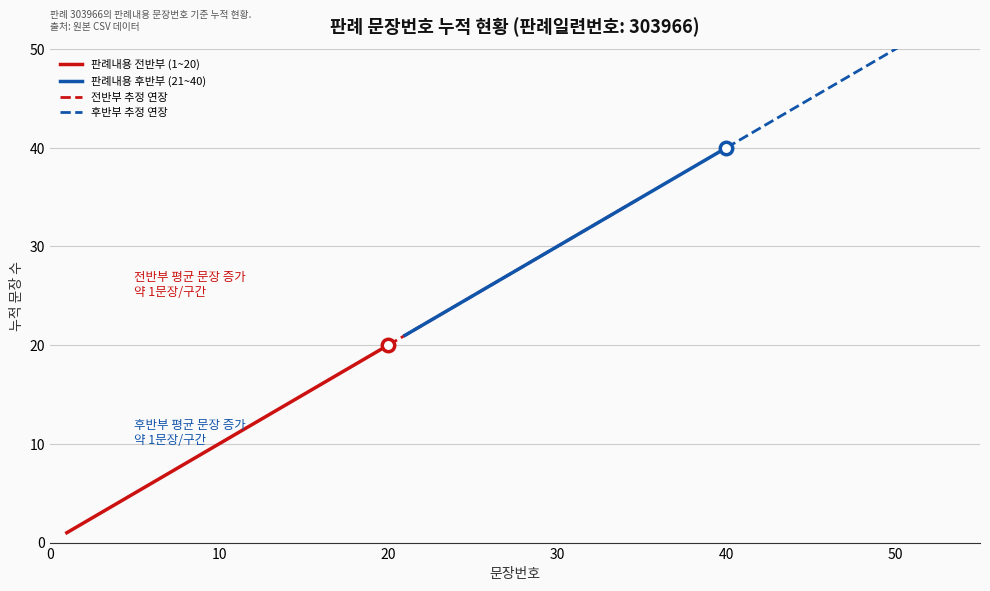

What is the change in value from 17 to 37?

+20